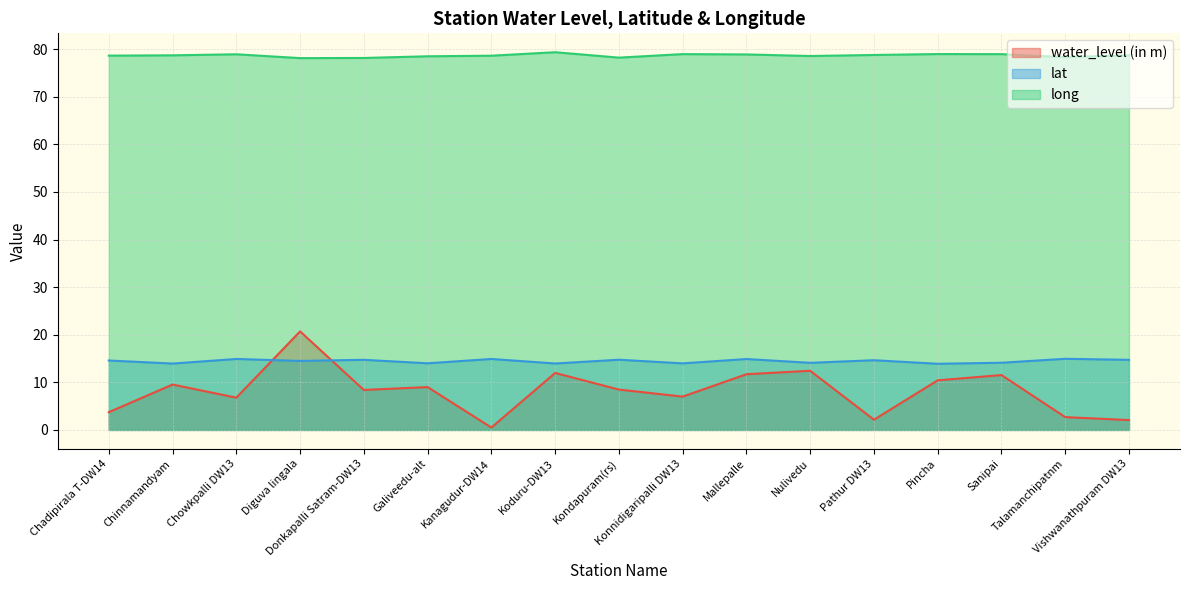

What is the value of the lat point at the 2nd from the left?

13.9